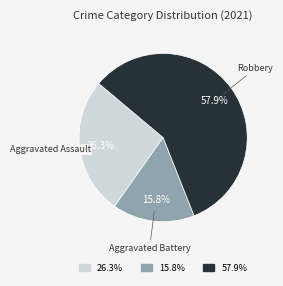

To the nearest percent, what is the average slice percentage?

33%